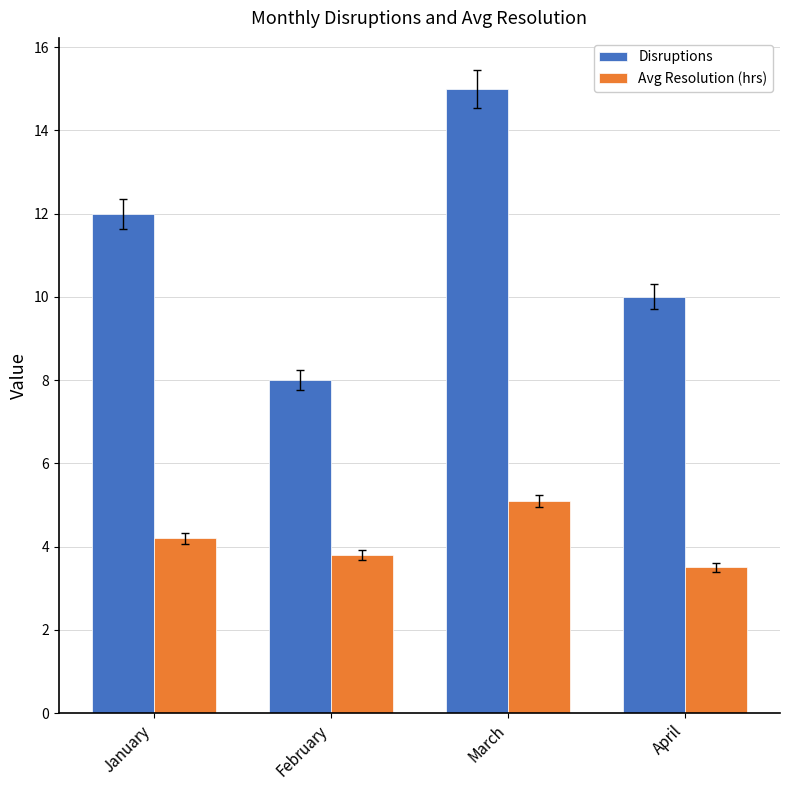

What value does the Avg Resolution (hrs) series have at March?

5.1